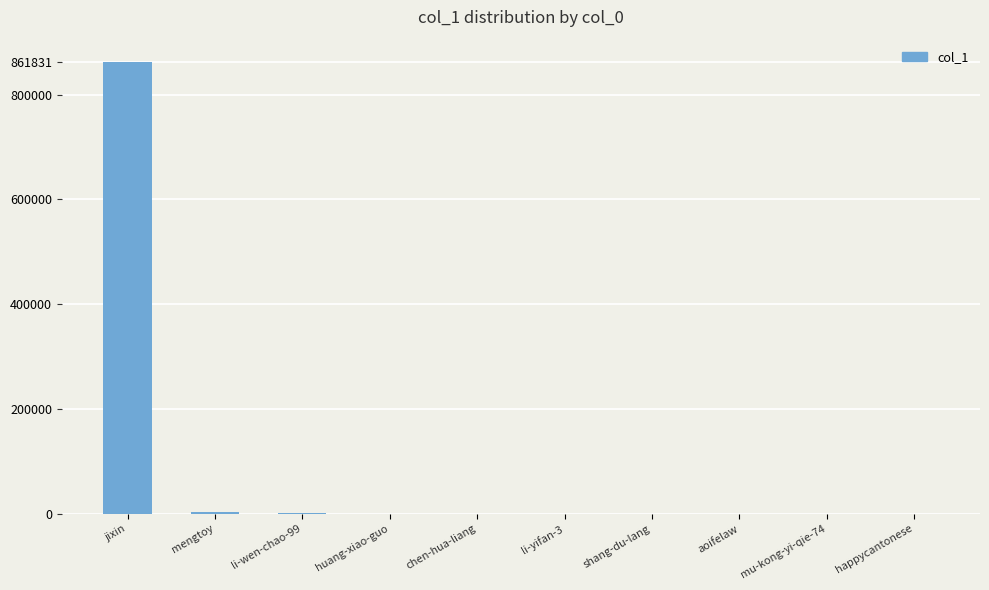

What is the sum of all values?

866193